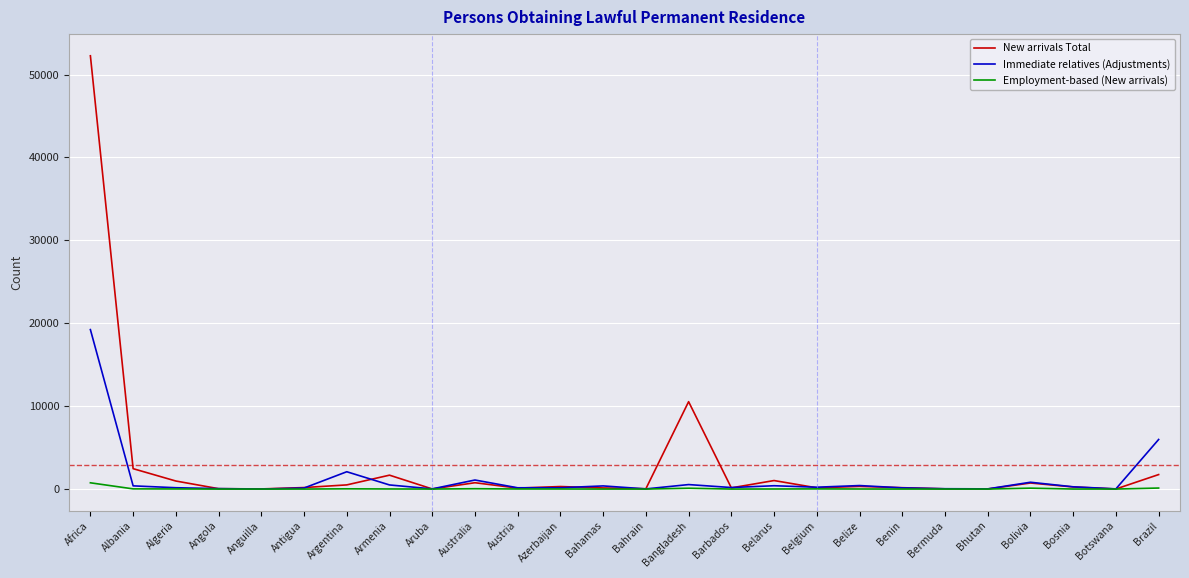

True or false: New arrivals Total has more than 1 interior local peaks.

True